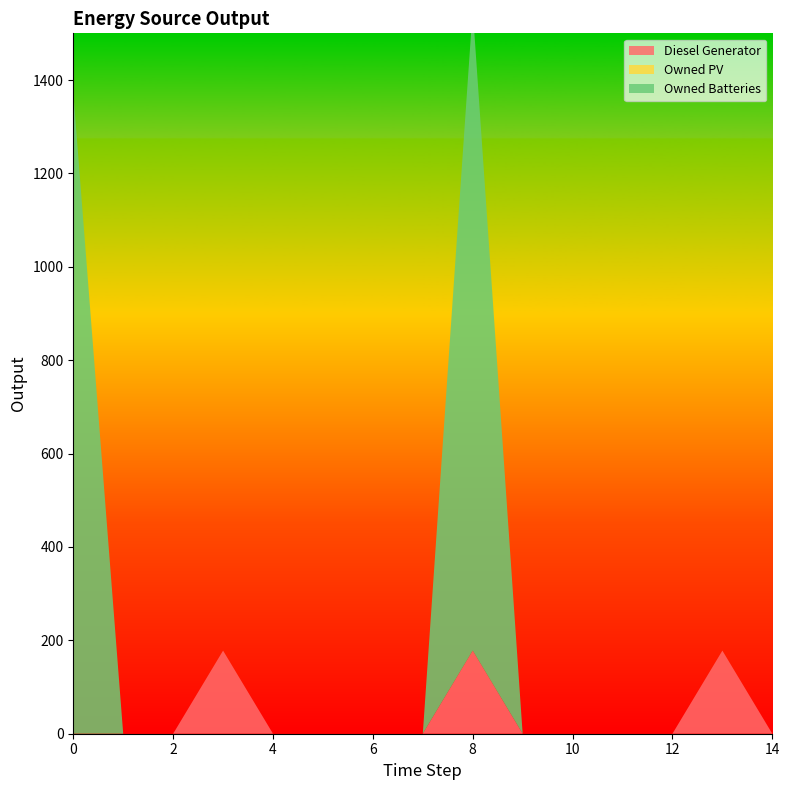

Reading right to left, transcribe all the data shown in this chart.

Diesel Generator: 14=0	13=178	12=0	11=0	10=0	9=0	8=178	7=0	6=0	5=0	4=0	3=178	2=0	1=0	0=0
Owned PV: 14=0	13=0	12=0	11=0	10=0	9=0	8=0	7=0	6=0	5=0	4=0	3=0	2=0	1=0	0=0
Owned Batteries: 14=0	13=0	12=0	11=0	10=0	9=0	8=1374	7=0	6=0	5=0	4=0	3=0	2=0	1=0	0=1374